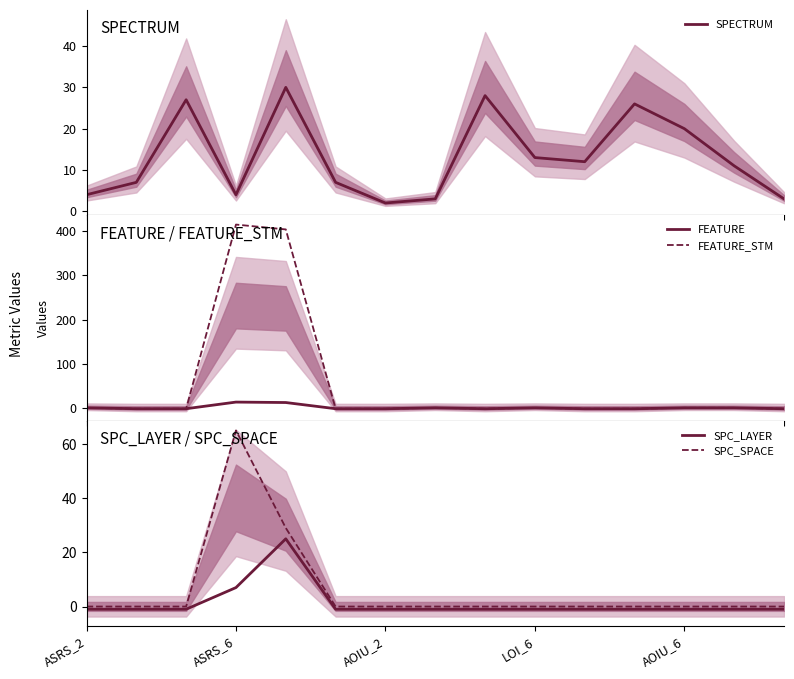

True or false: SPC_SPACE has a value of 65 at ASRS_6.

True